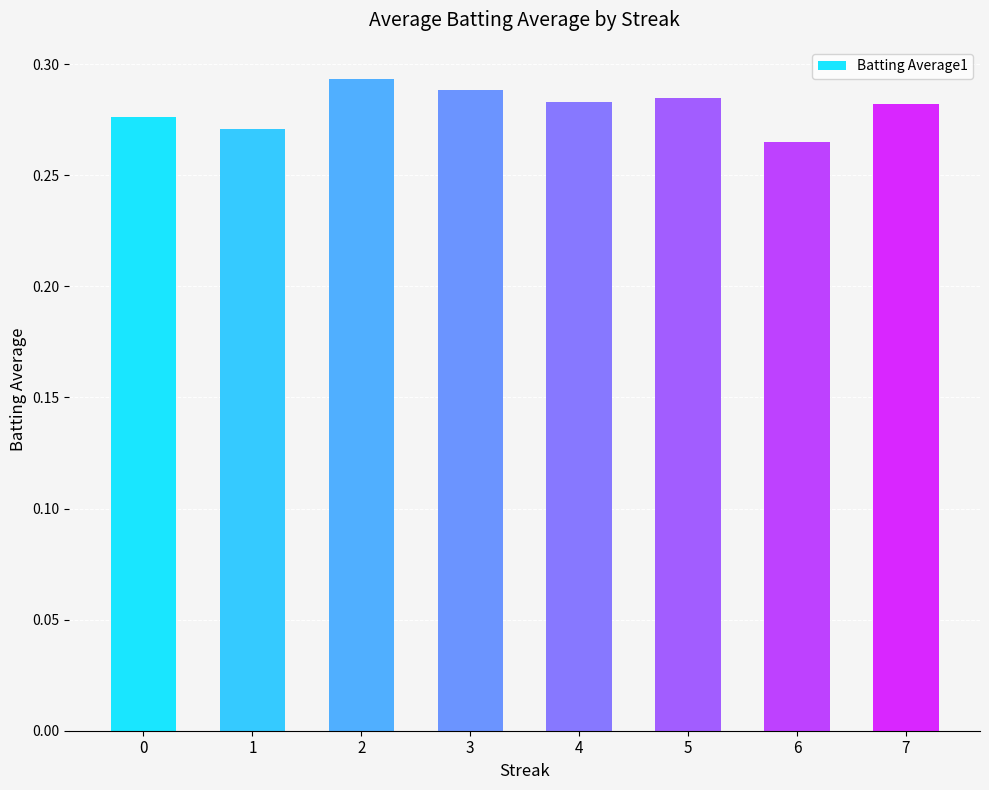

What is the sum of the values at 4 and 1?

0.6